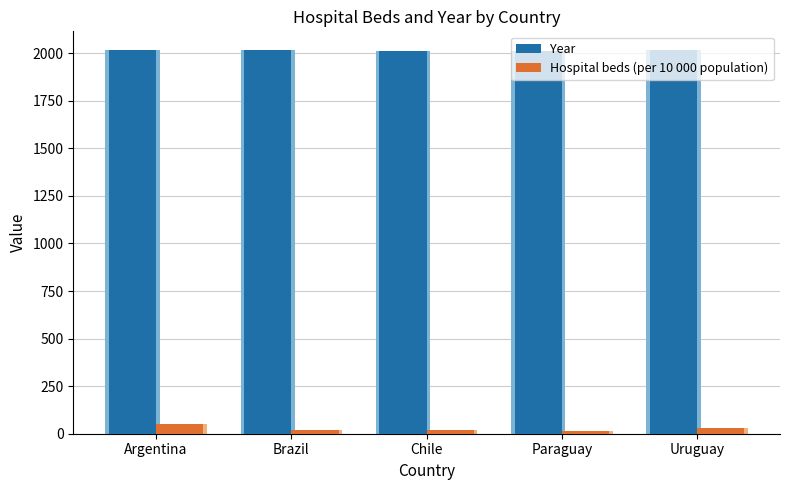

What is the value of the Hospital beds (per 10 000 population) bar at the 3rd from the left?

21